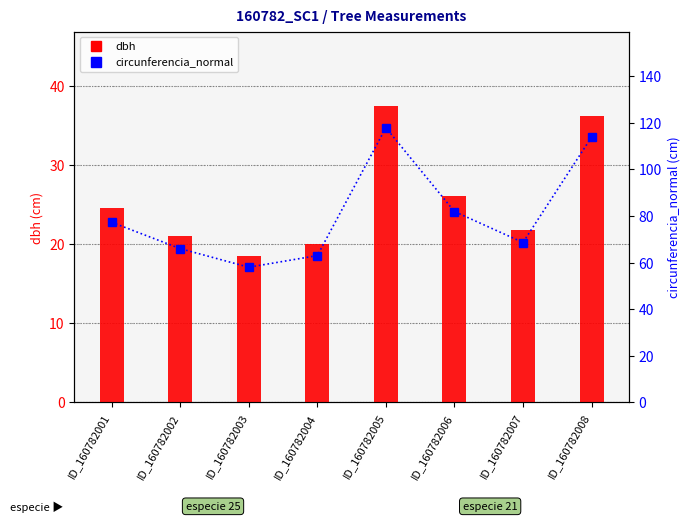

Does the chart contain any negative values?

No